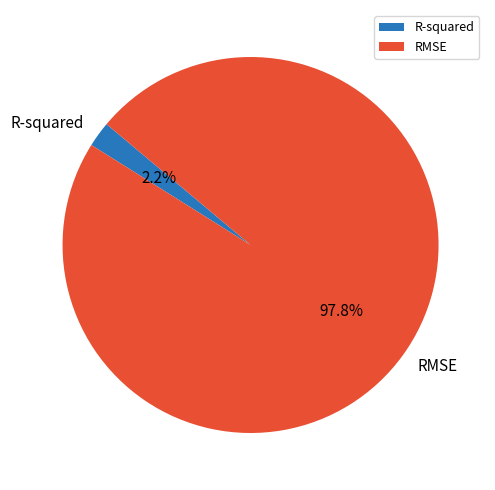

Count the number of slices in the pie.

2